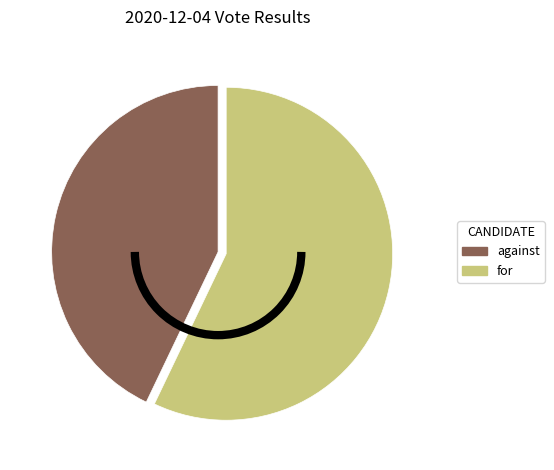

Between against and for, which is larger?

for